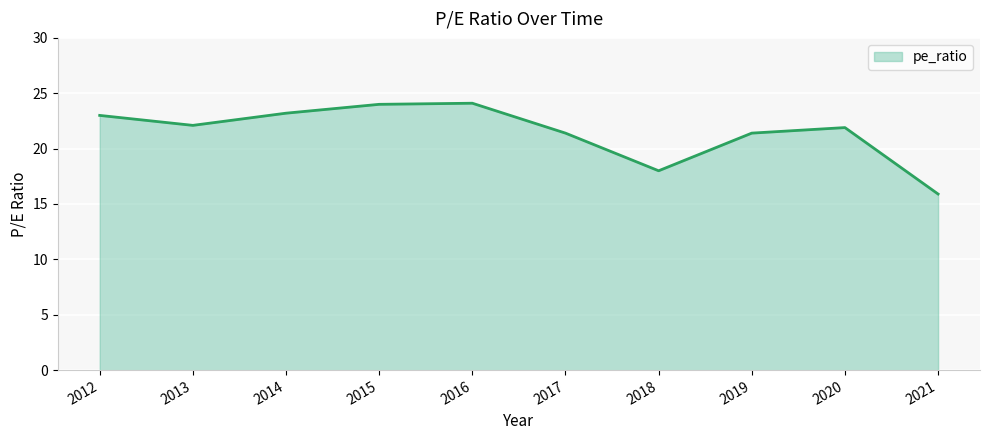

How many categories are shown in the chart?

10